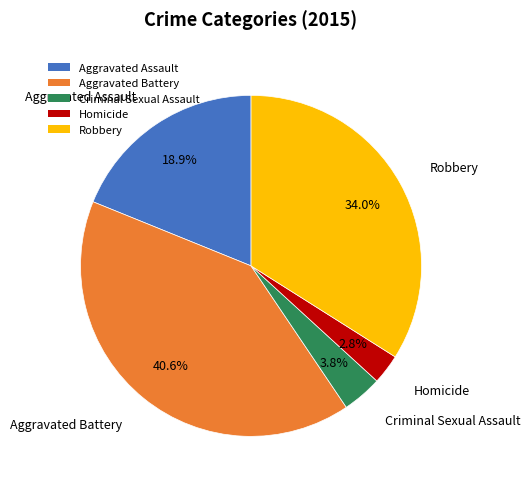

True or false: Robbery accounts for 34% of the total.

True